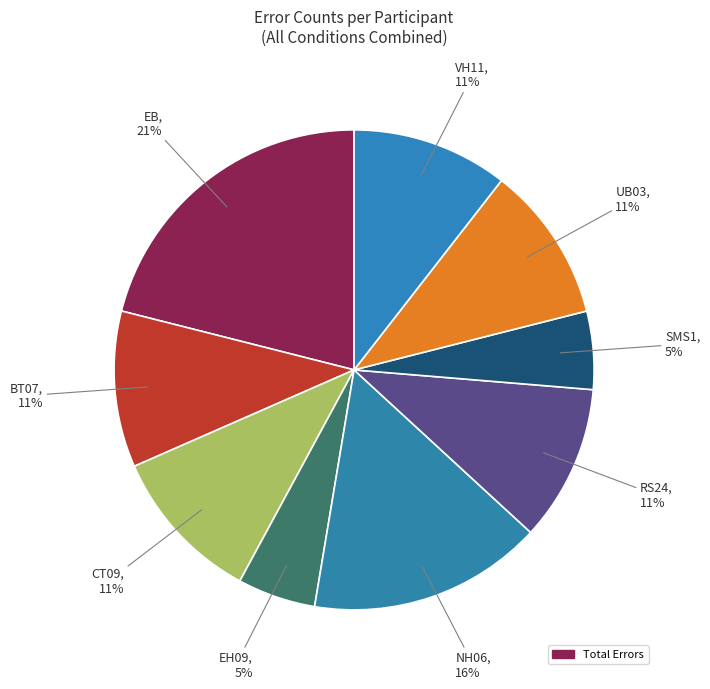

Count the number of slices in the pie.

9